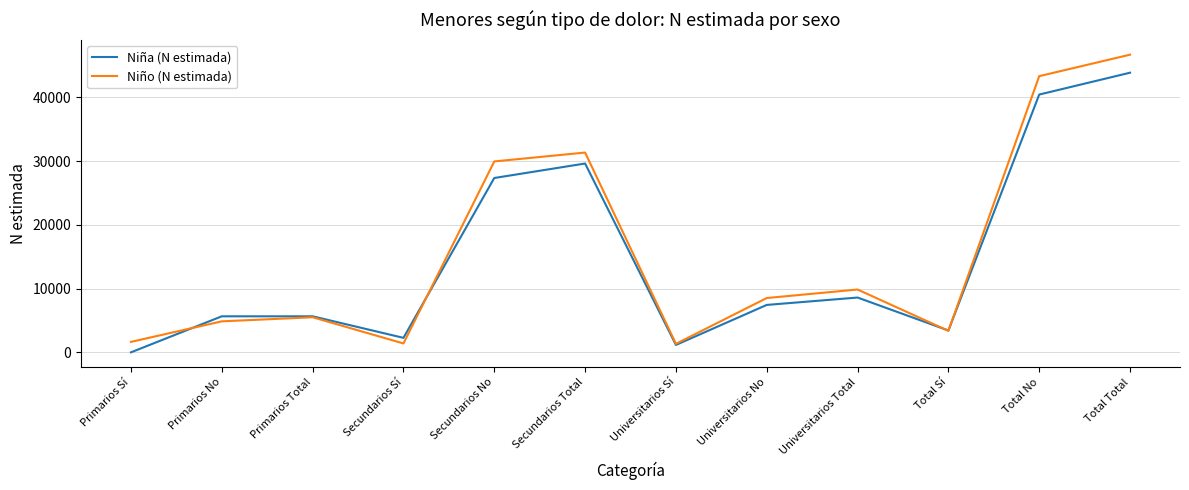

List the series in order of their peak value, highest first.

Niño (N estimada), Niña (N estimada)